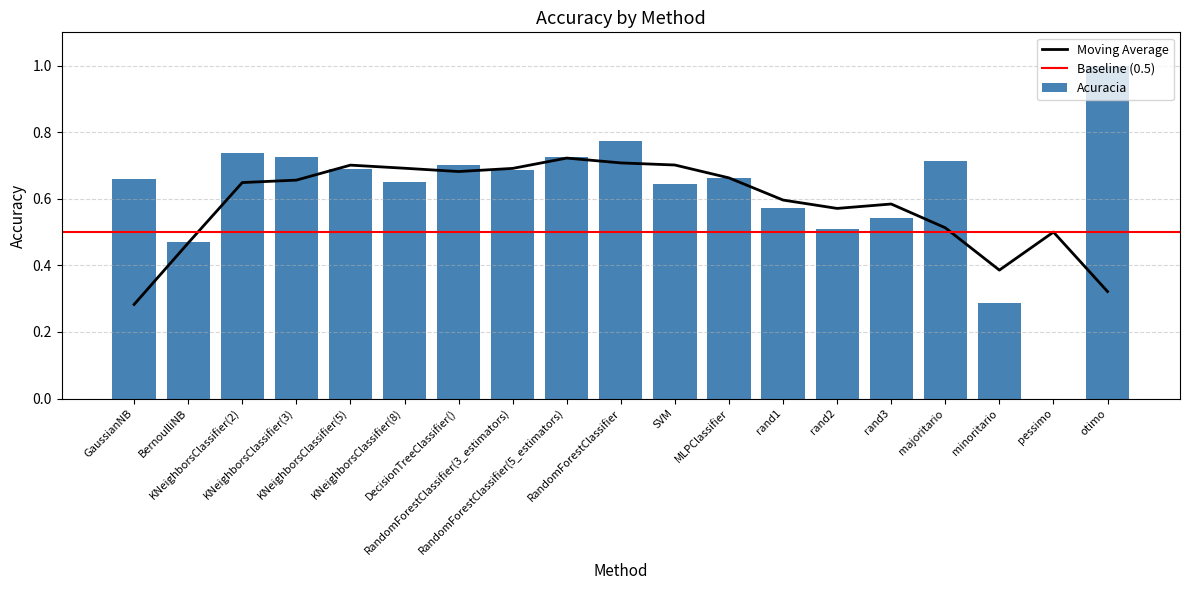

True or false: the data shows 0.8 at RandomForestClassifier.

True